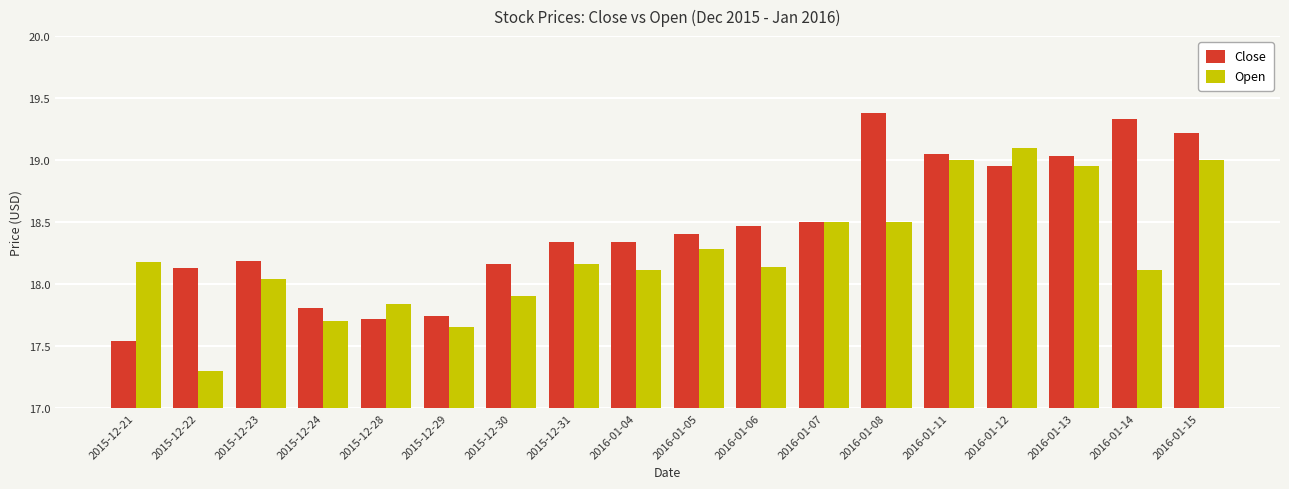

What is the sum of the Open values at 2016-01-07 and 2015-12-22?

35.8